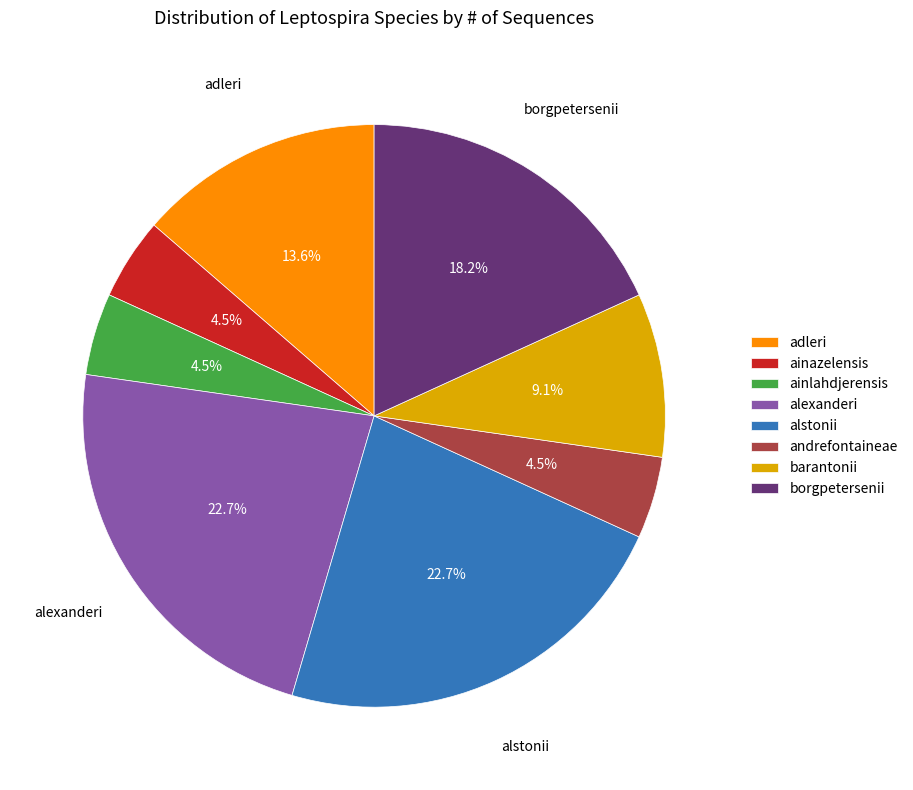

Does any single category account for the majority?

No